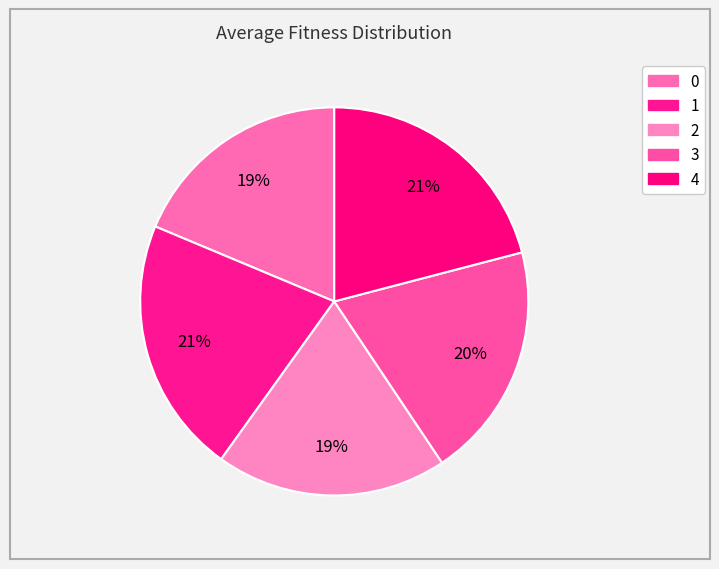

Does 2 account for over 50% of the chart?

No